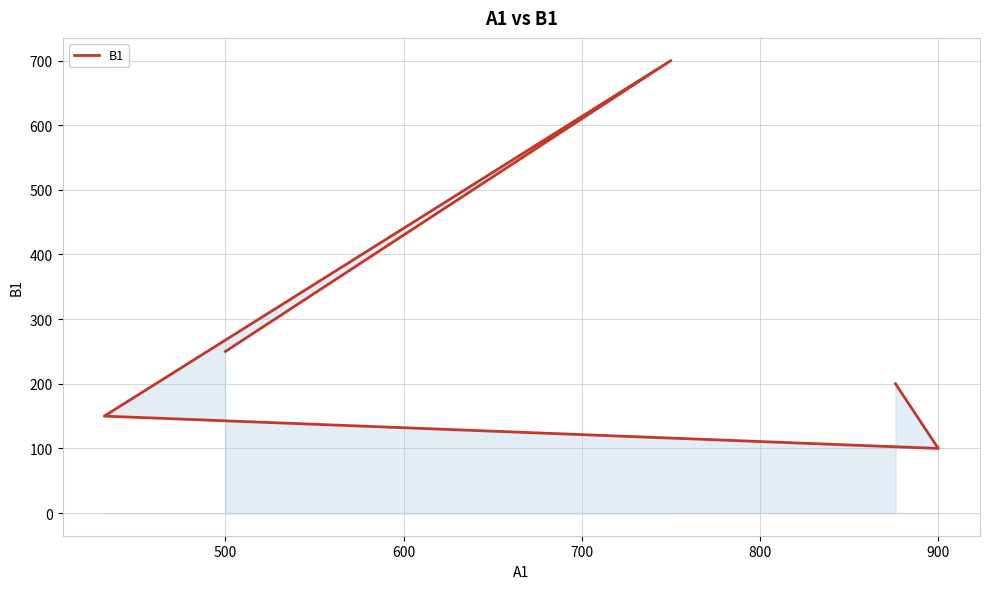

The value at 500 is 398. True or false?

False